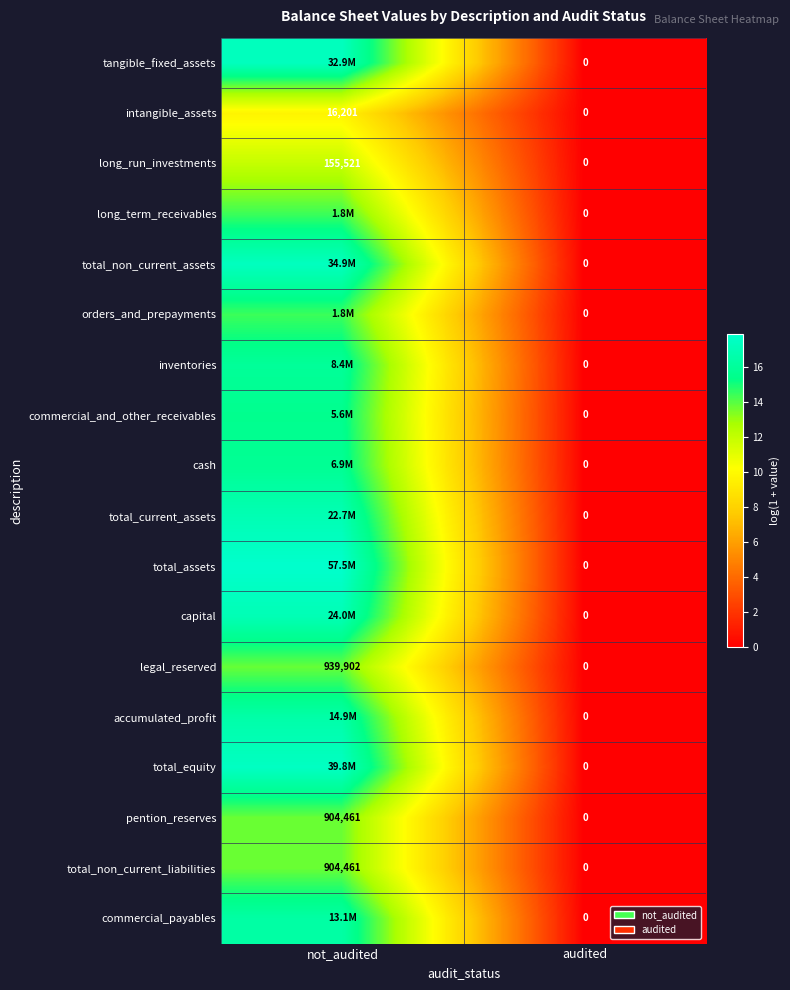

Rank the series at audited from highest to lowest value.

tangible_fixed_assets, intangible_assets, long_run_investments, long_term_receivables, total_non_current_assets, orders_and_prepayments, inventories, commercial_and_other_receivables, cash, total_current_assets, total_assets, capital, legal_reserved, accumulated_profit, total_equity, pention_reserves, total_non_current_liabilities, commercial_payables